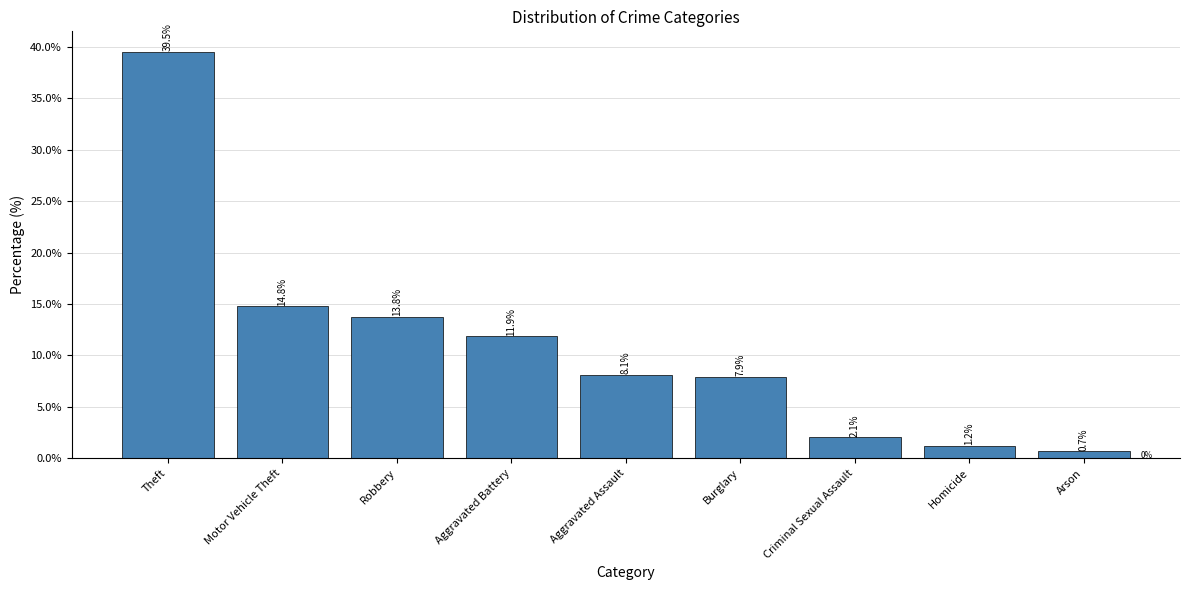

What value does the data have at Homicide?

1.2